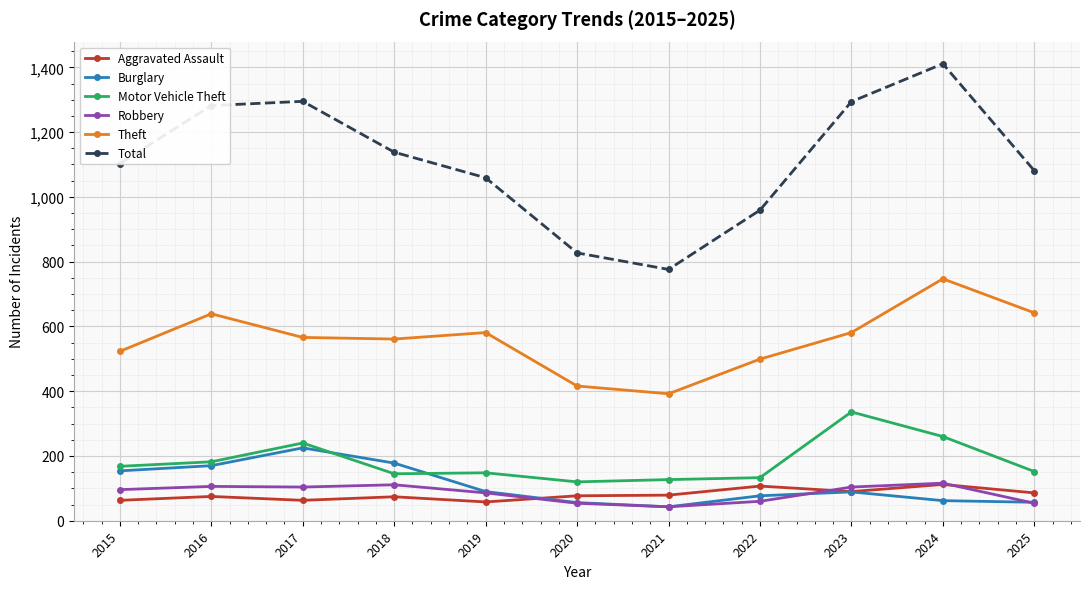

Between 2018 and 2022, which series saw the biggest shift?

Total